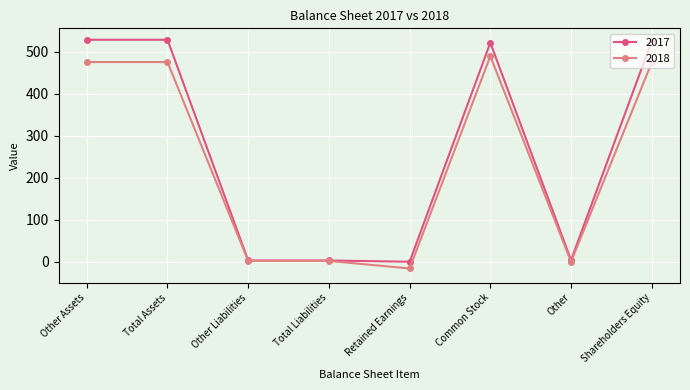

List the series in order of their overall mean, lowest first.

2018, 2017